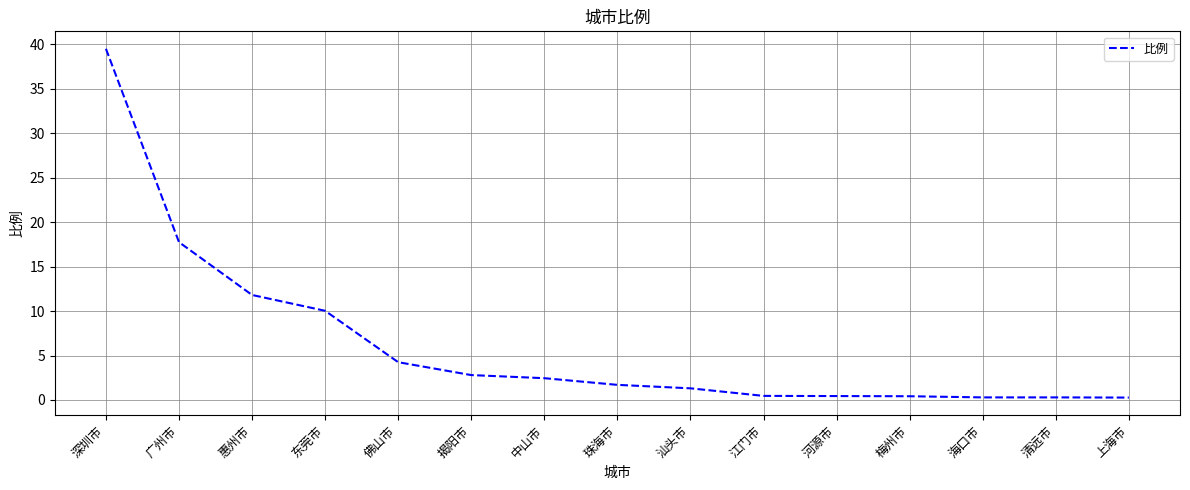

What is the change in value from 揭阳市 to 清远市?

-2.5